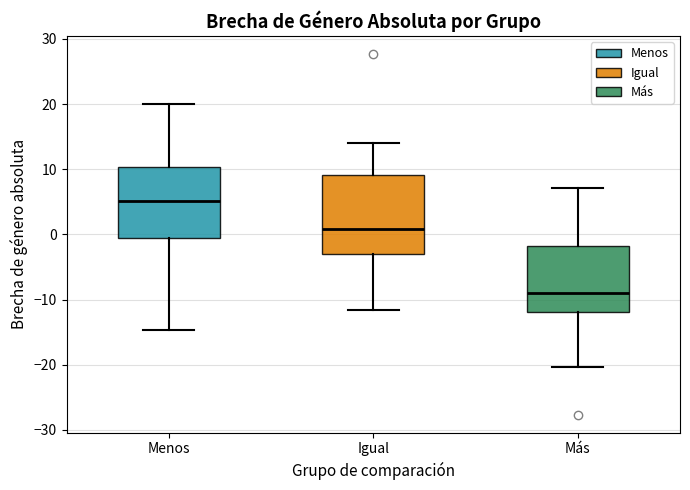

Which box is the tallest, from its lower edge to its upper edge?

Igual